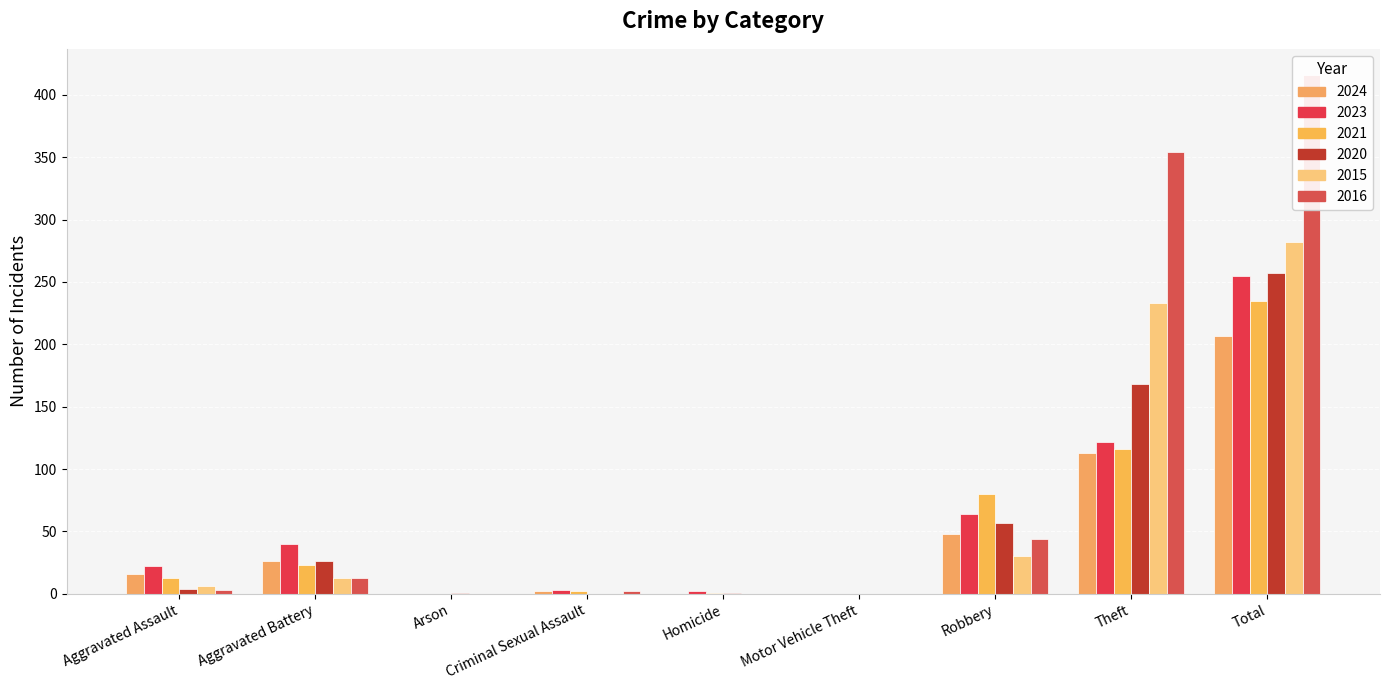

At which label does 2024 reach its peak?

Total